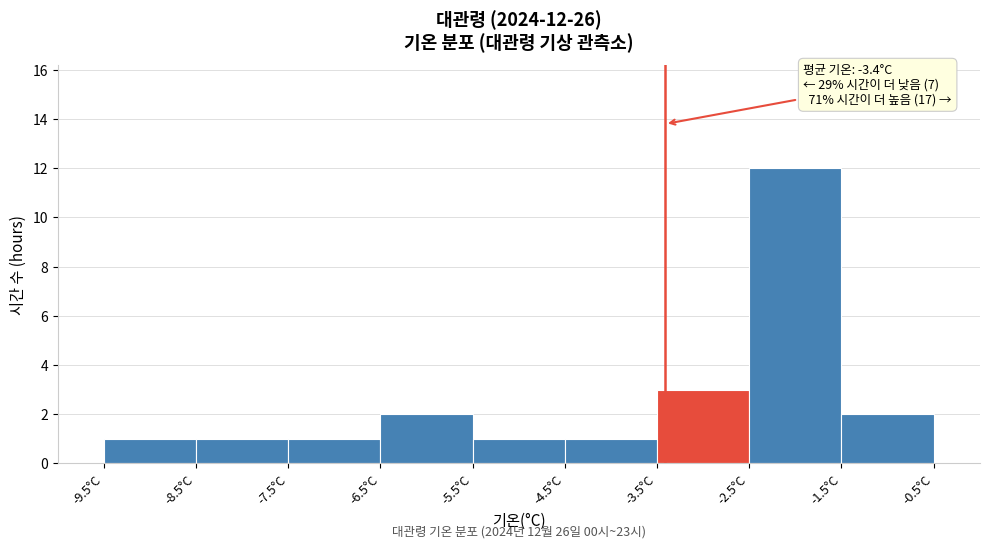

Which range on the x-axis has the tallest bar?

-2.5 to -1.5